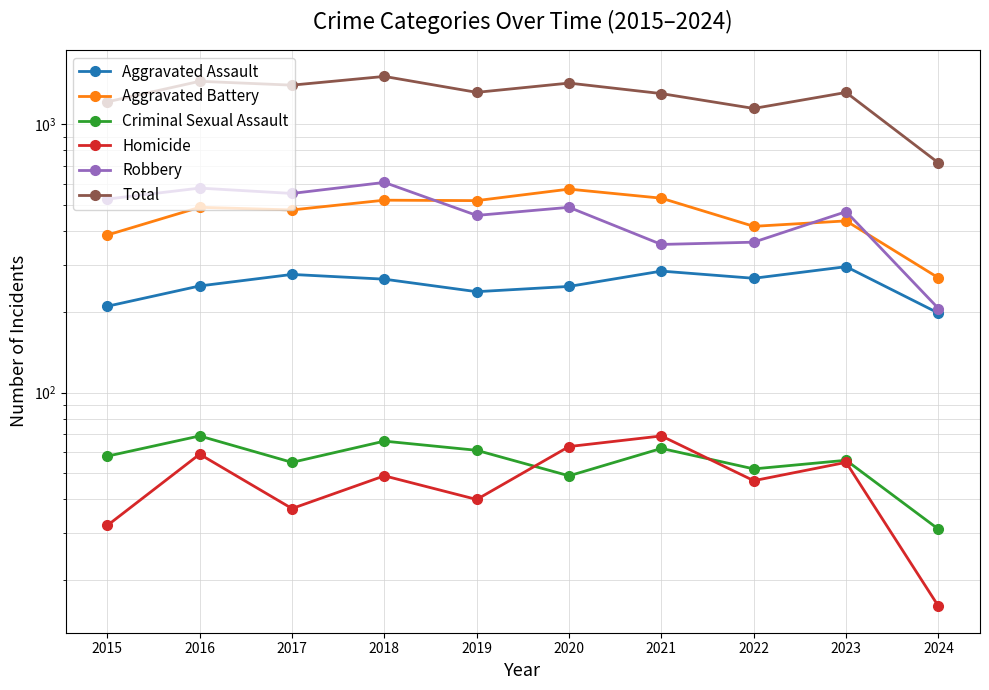

True or false: Homicide and Total cross at least once.

False